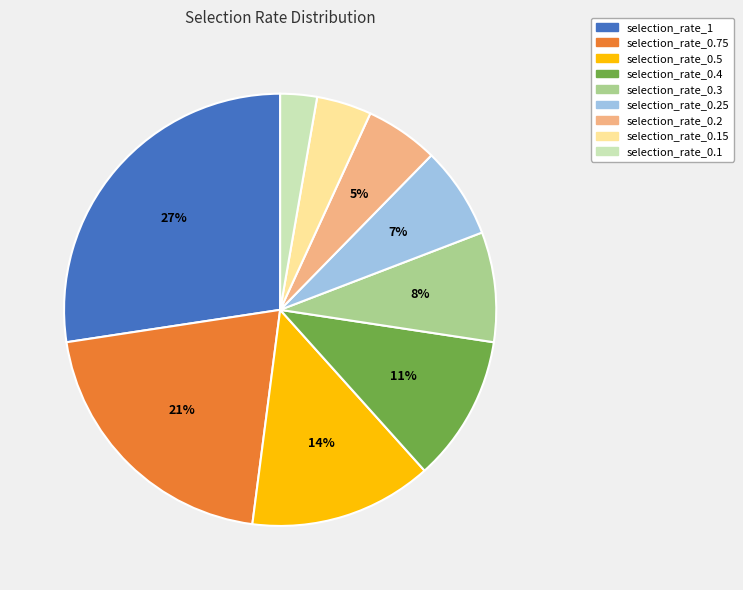

What is the smallest slice in the pie chart?

selection_rate_0.1